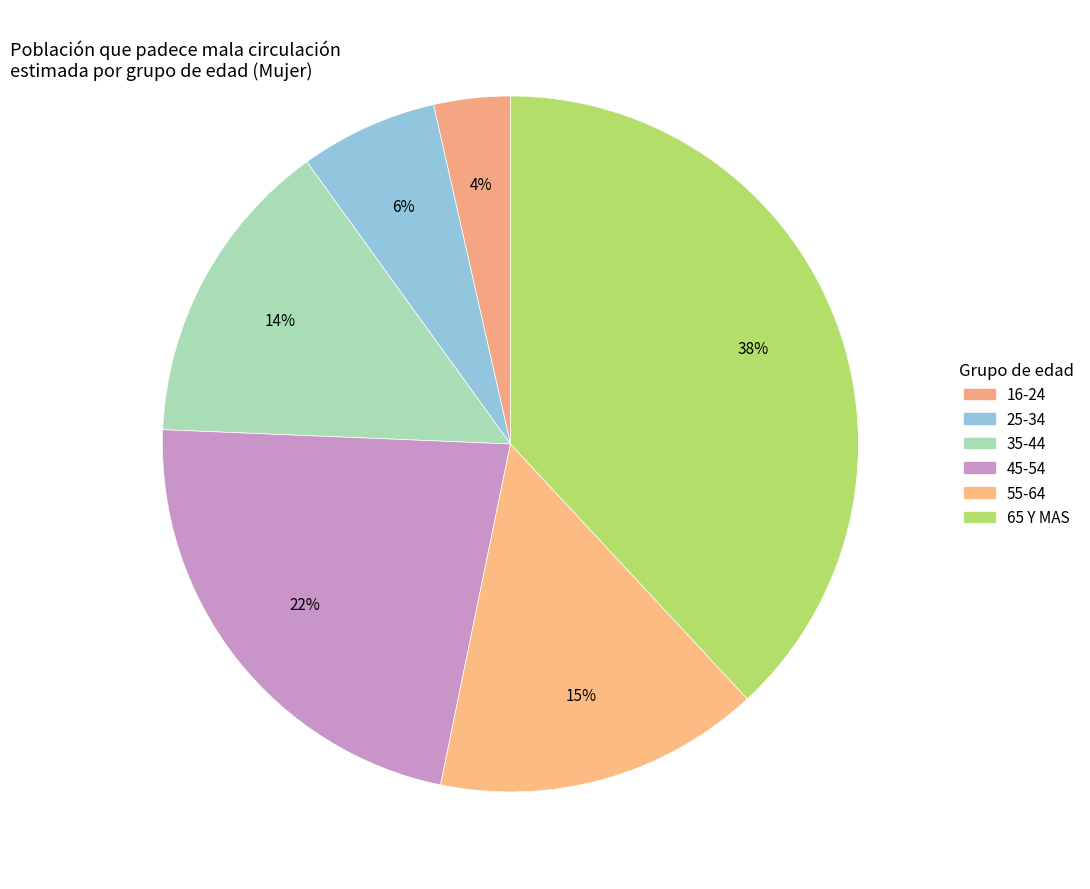

To the nearest percent, what percentage of the pie is 45-54?

22%